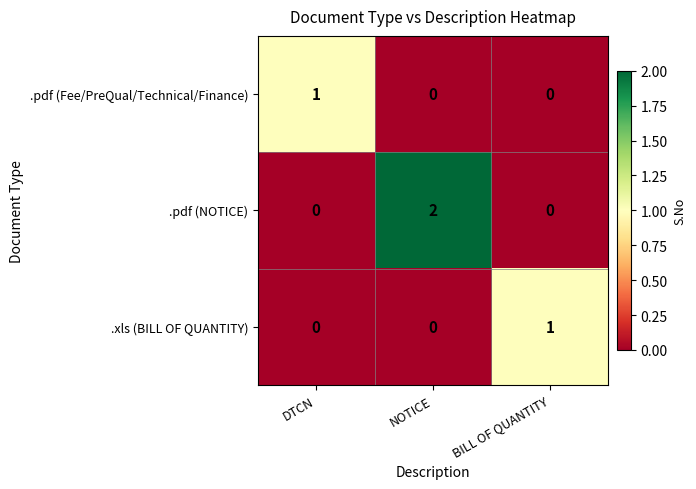

At which category is the sum across all series the highest?

NOTICE